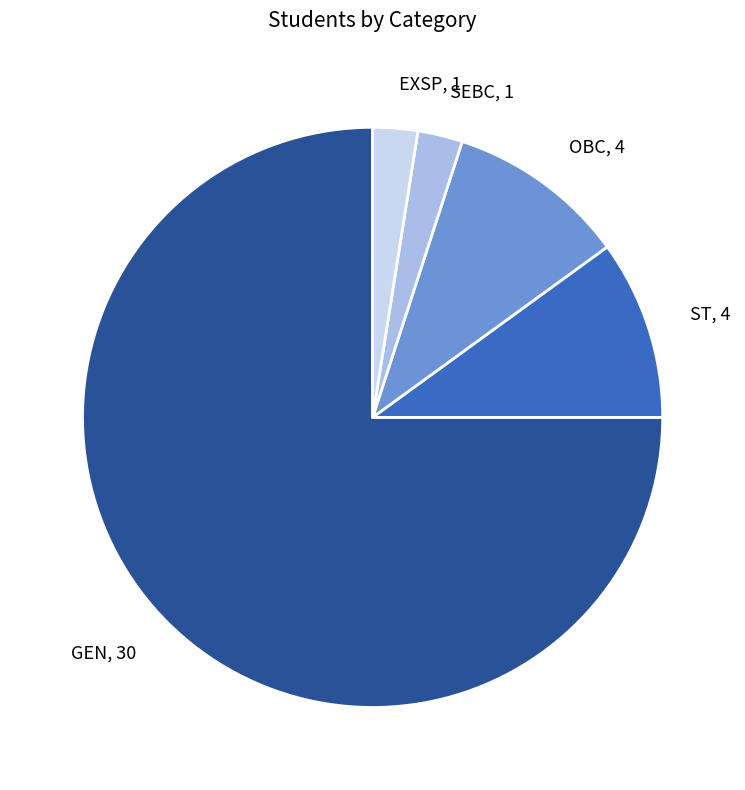

Is it true that GEN is 75% of the pie?

True